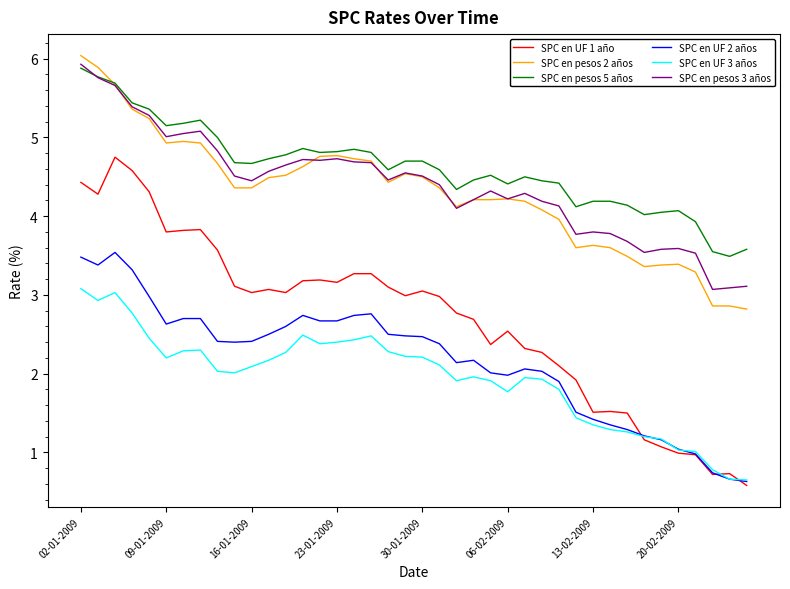

What is the difference between the second highest and minimum values in the SPC en pesos 5 años series?

2.3